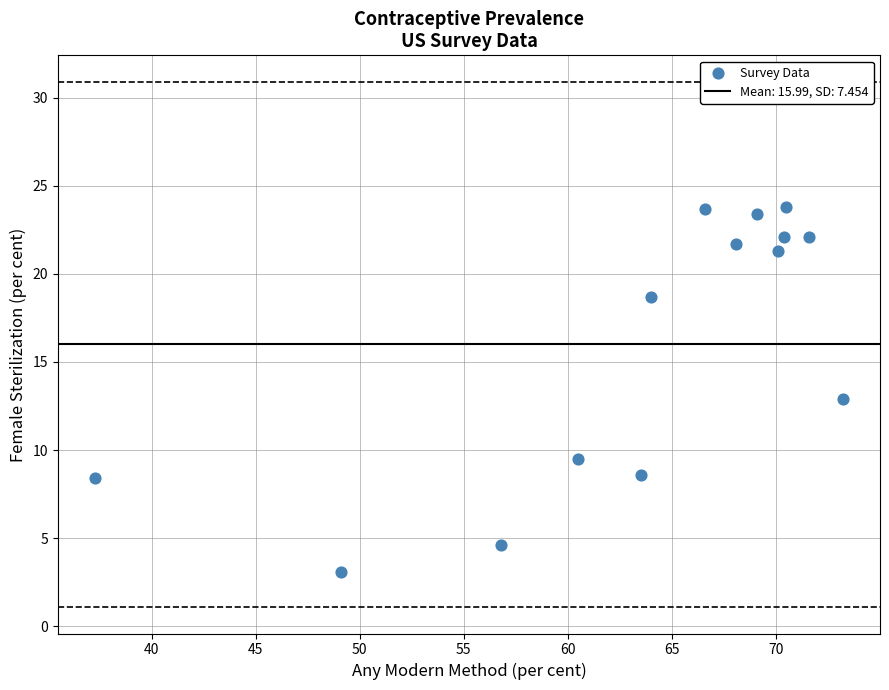

What is the range of Y values (max minus min)?

20.7